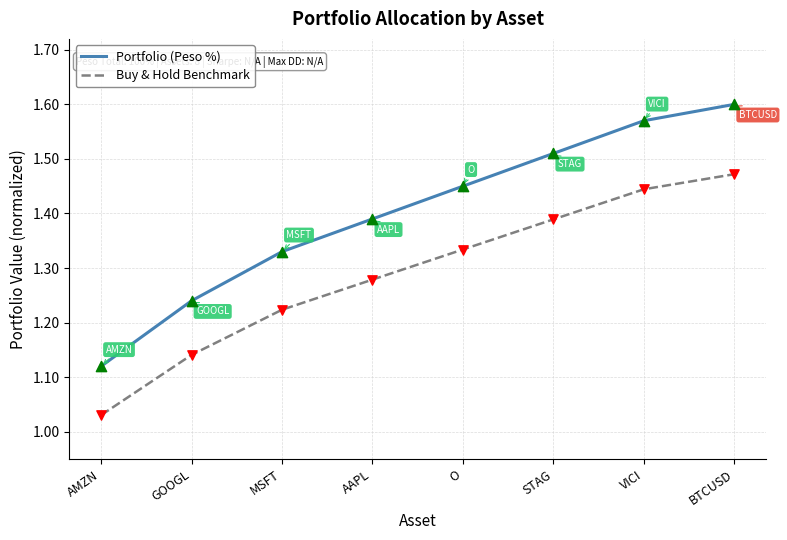

Which series has the largest total across all categories?

Portfolio (Peso %)